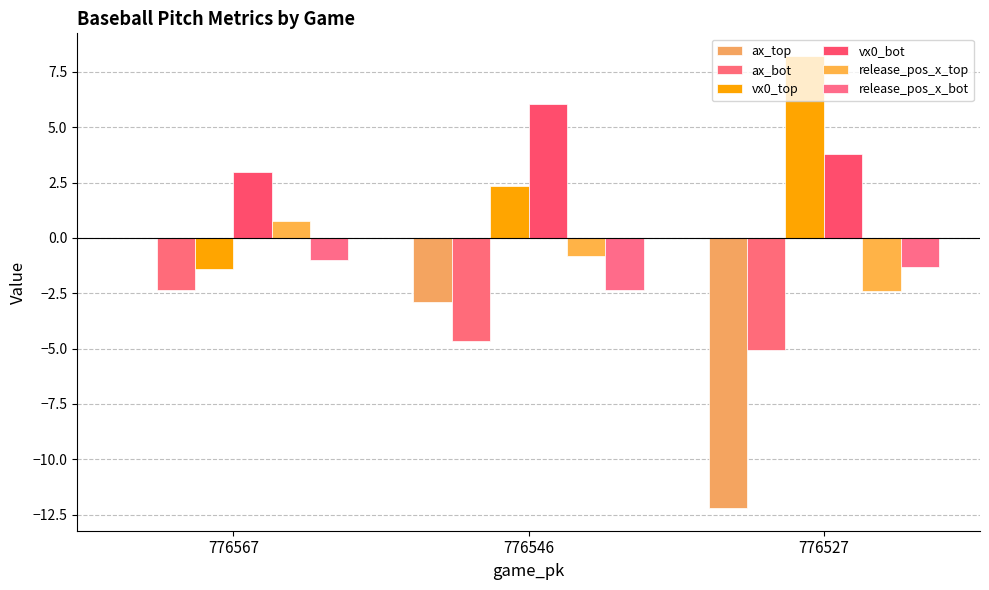

True or false: vx0_top has a value of 8.2 at 776527.

True